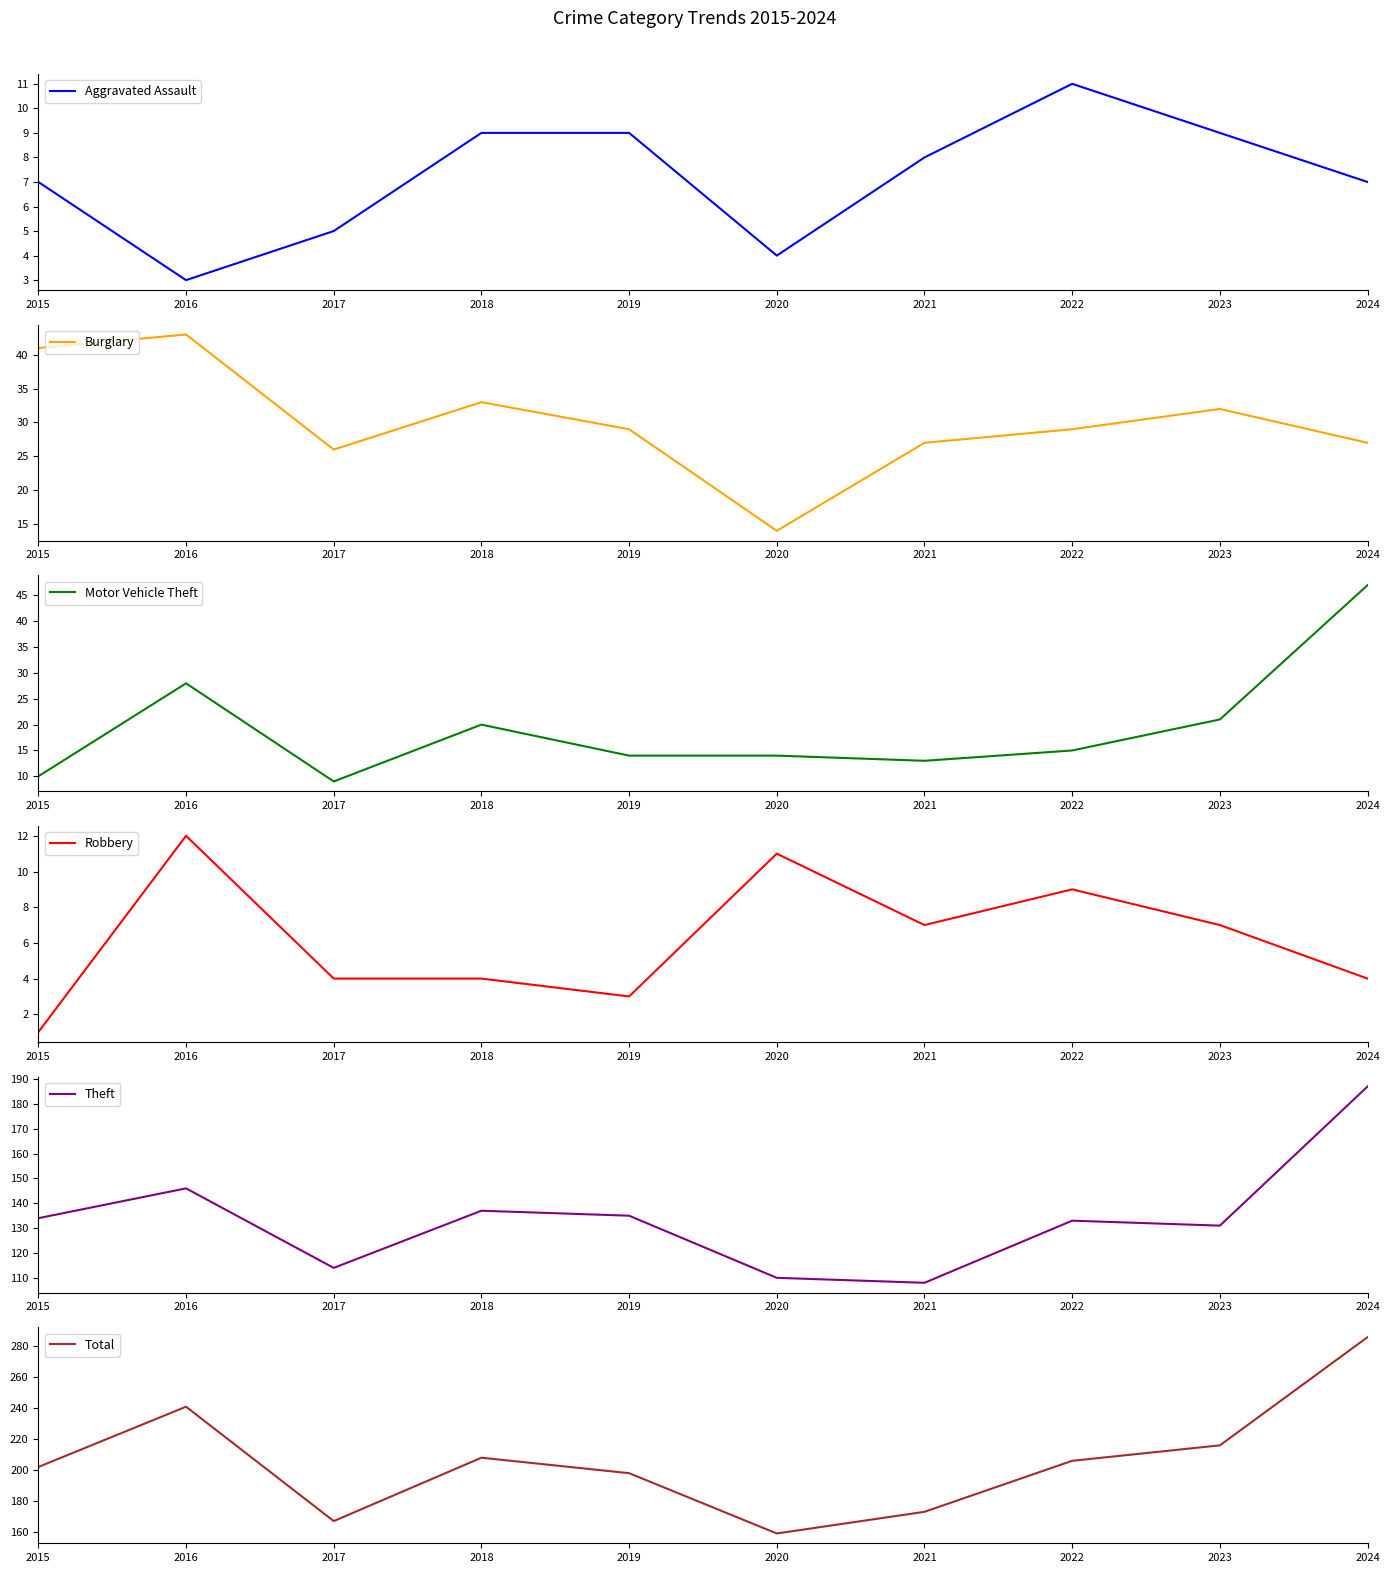

True or false: Theft and Motor Vehicle Theft cross at least once.

False